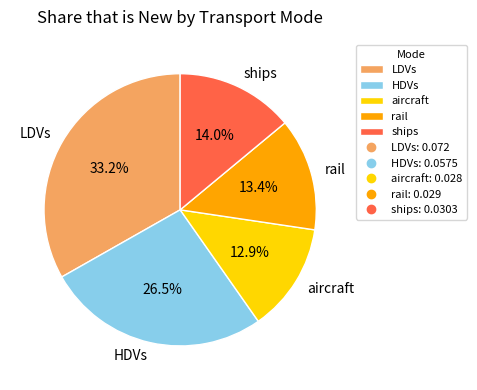

What is the largest slice in the pie chart?

LDVs